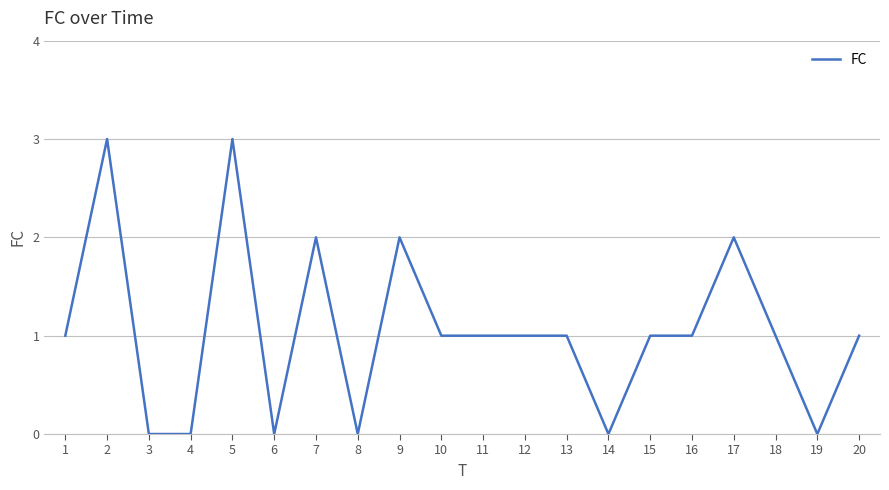

What is the sum of the values at 11 and 17?

3